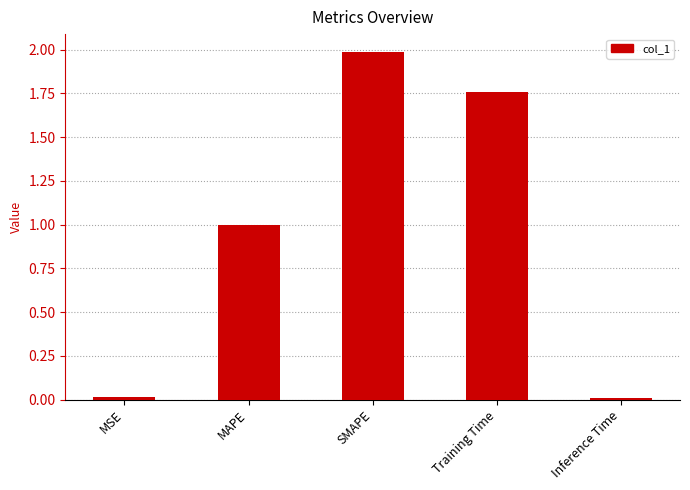

What is the maximum value shown in the chart?

2.0